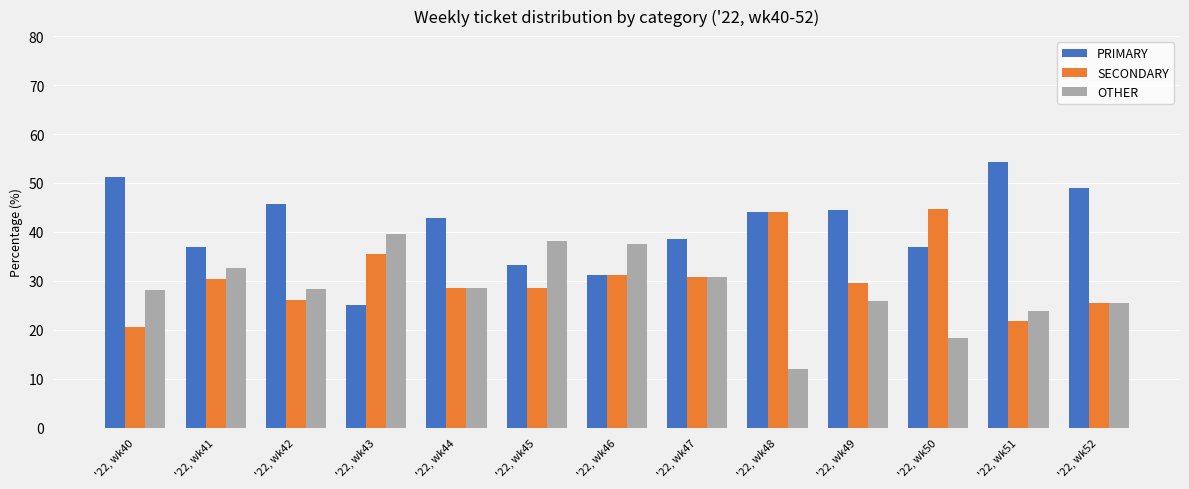

List the series in order of their overall mean, lowest first.

OTHER, SECONDARY, PRIMARY